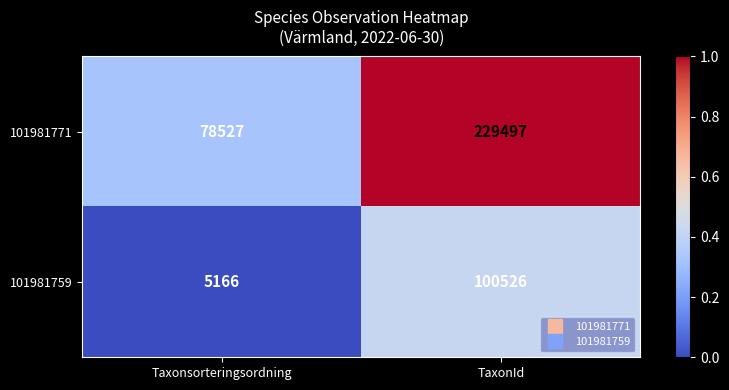

At which label does 101981759 reach its peak?

TaxonId